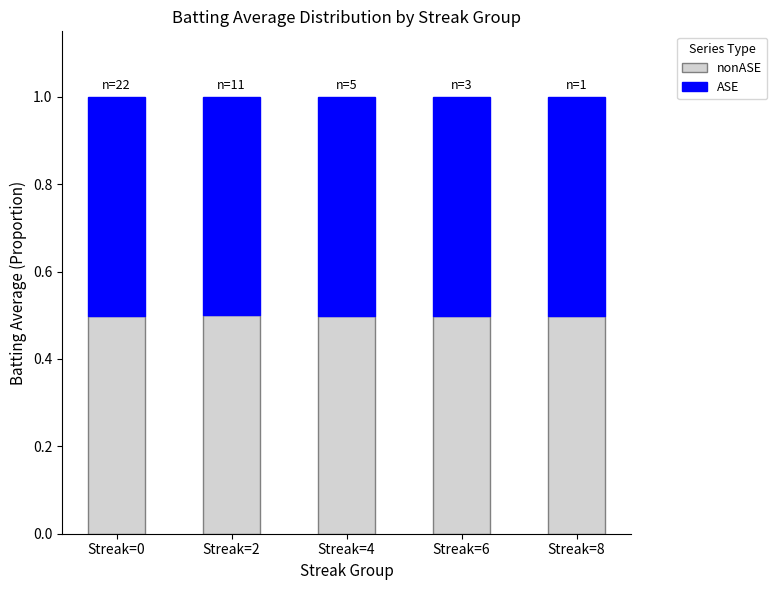

What is the total value across all series at Streak=8?

1.0